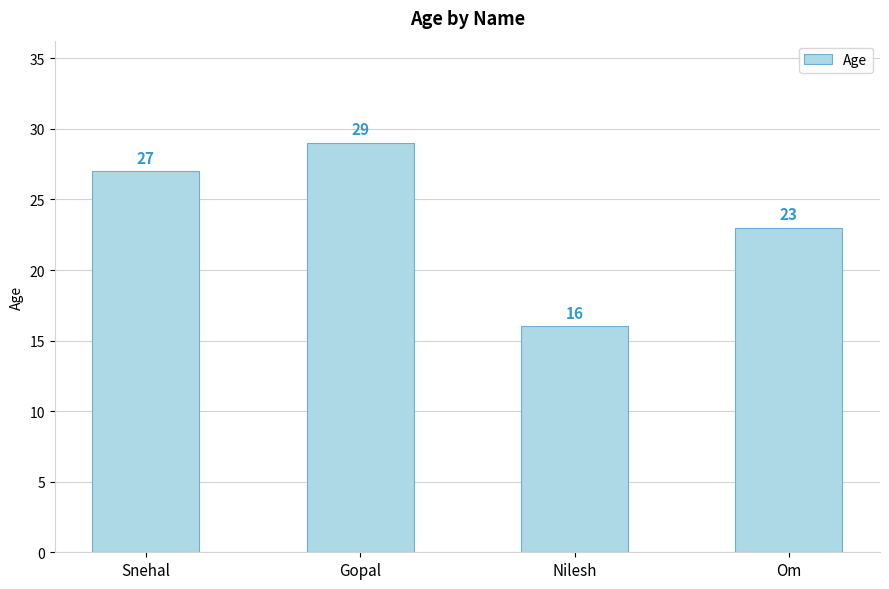

Count the number of categories in the chart.

4